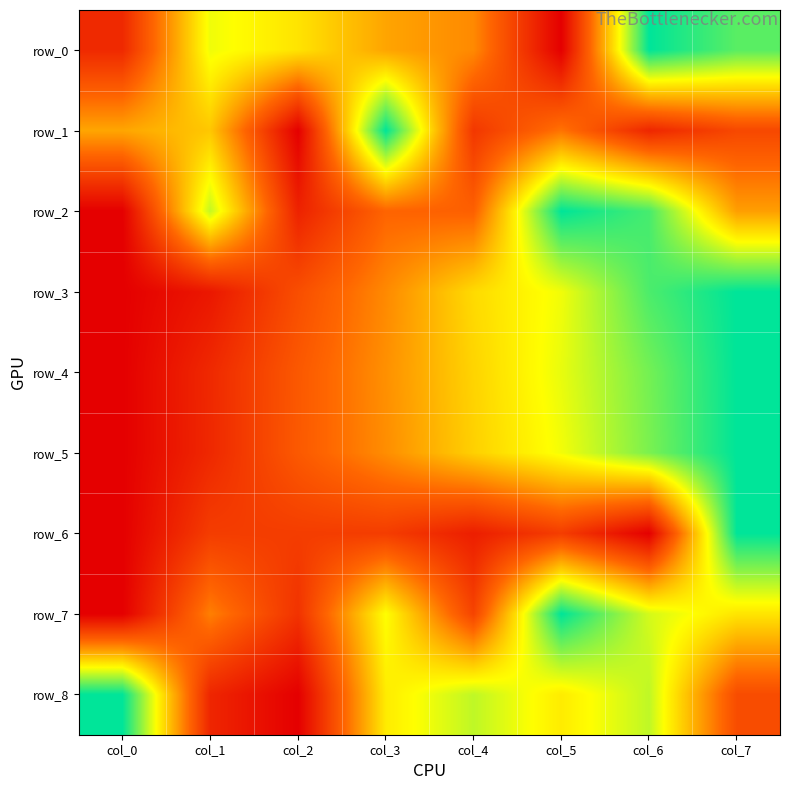

The row_5 series shows 0.5 at col_2. True or false?

False